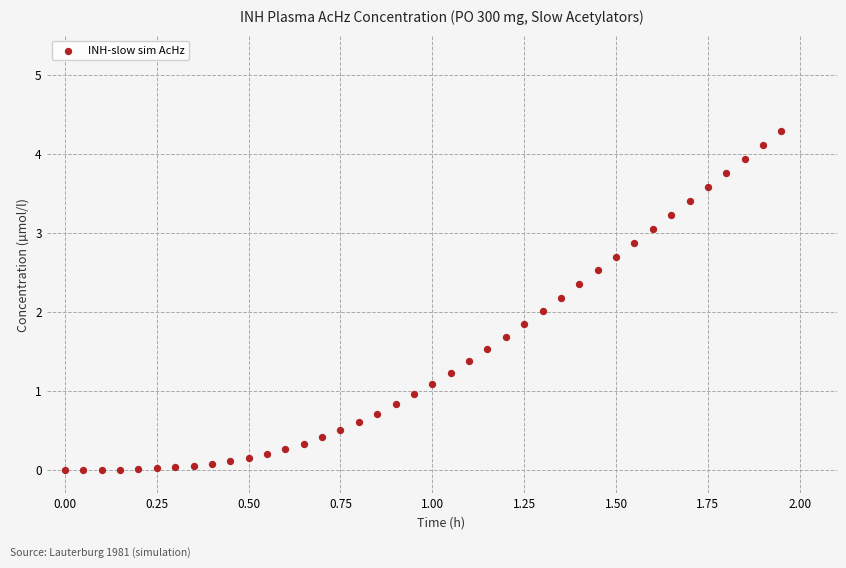

What is the range of X values (max minus min)?

1.9